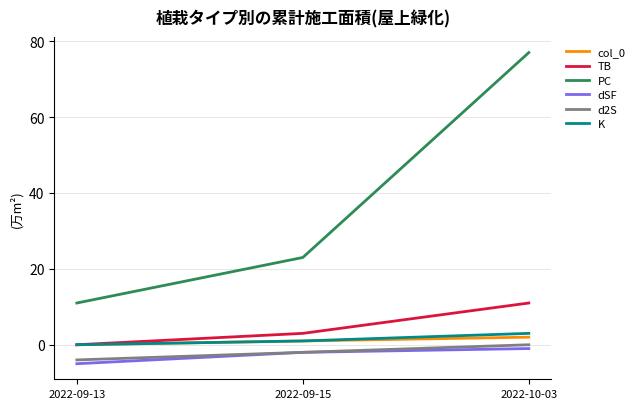

What is the total value across all series at 2022-10-03?

92